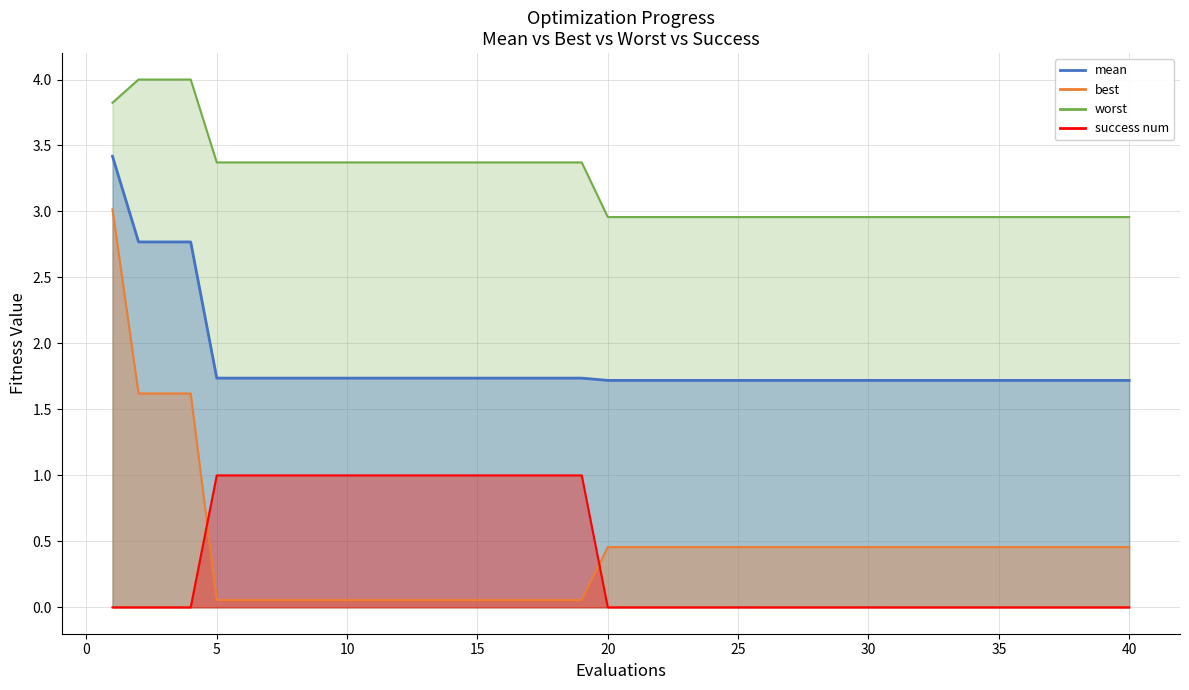

How many lines are shown in the chart?

4